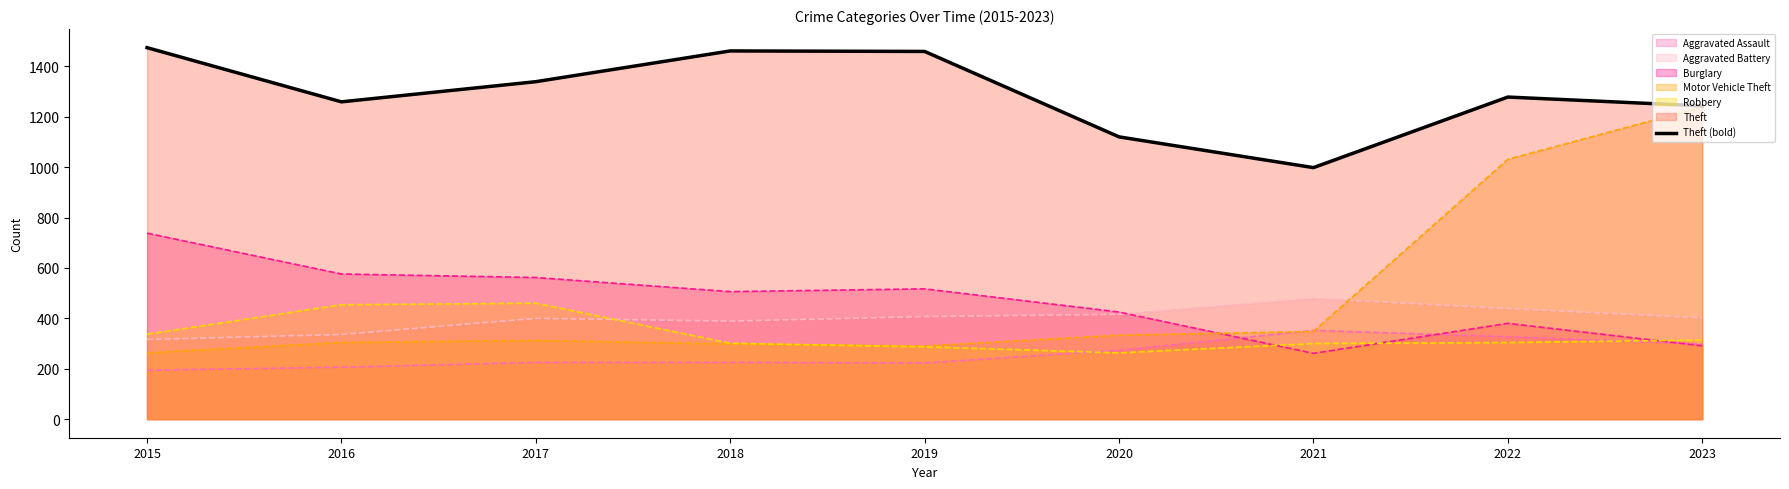

Reading left to right, what are all the values shown in this chart?

1474	1259	1339	1461	1459	1120	998	1278	1243